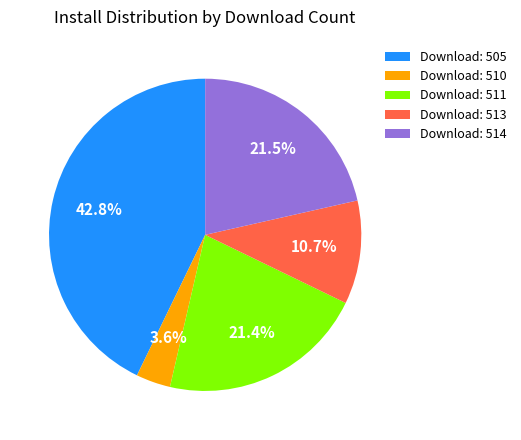

Which category has the biggest portion of the pie?

Download: 505